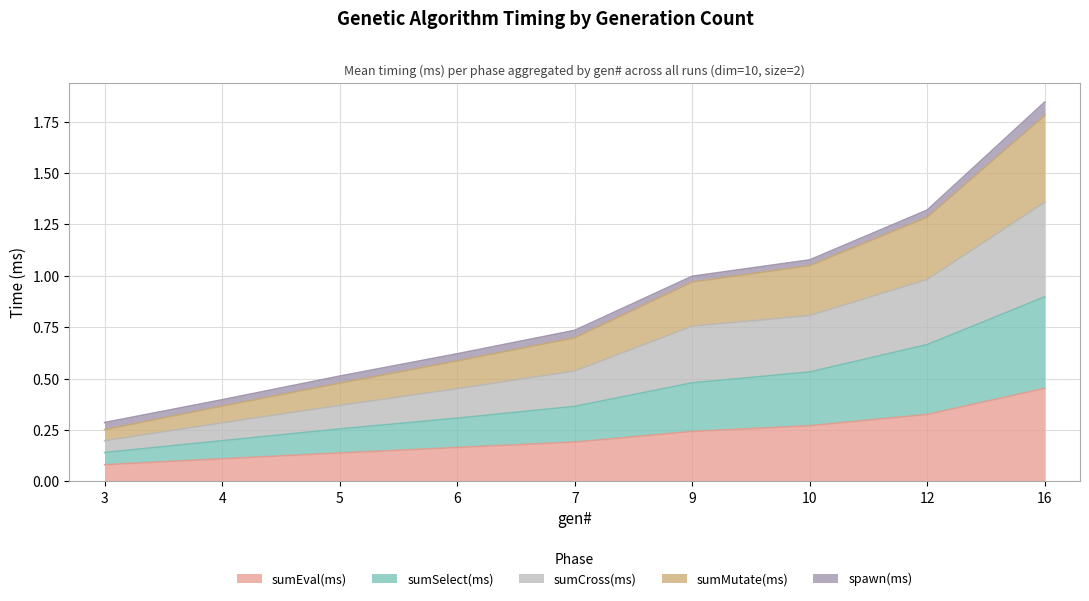

At which category is the sum across all series the highest?

16